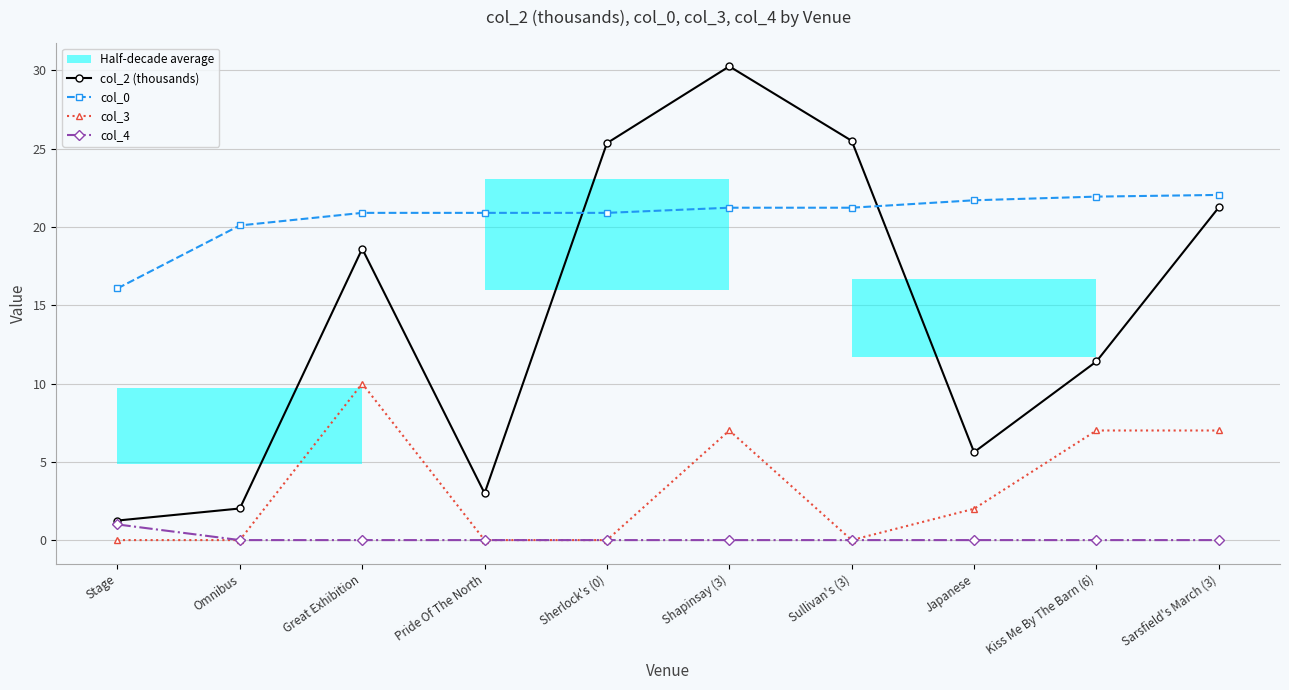

What position from the left is Sullivan's (3)?

7